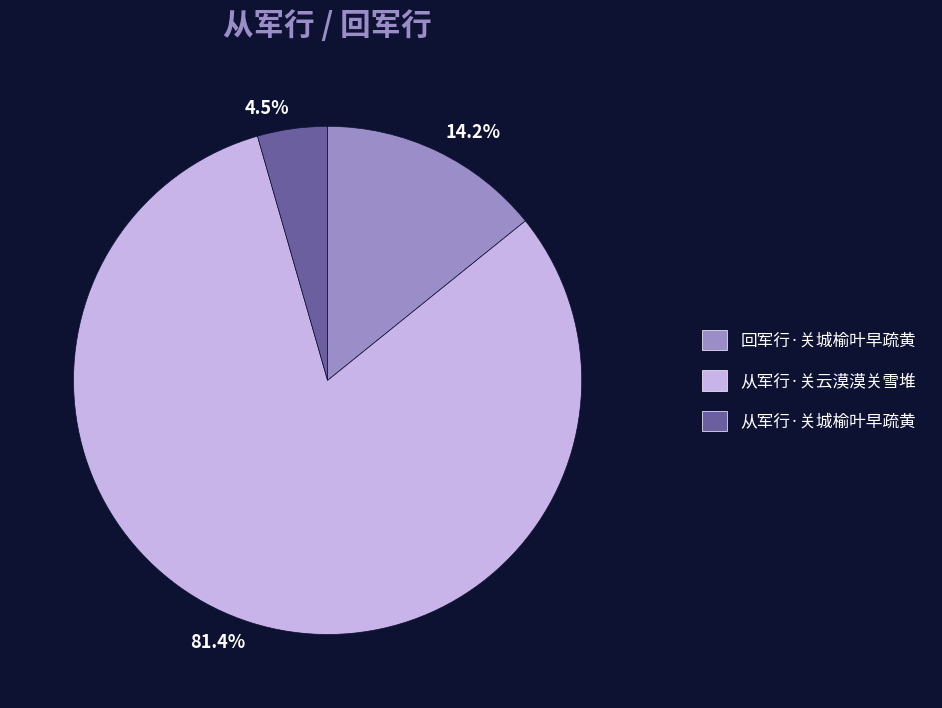

Is it true that 从军行·关城榆叶早疏黄 is 12% of the pie?

False